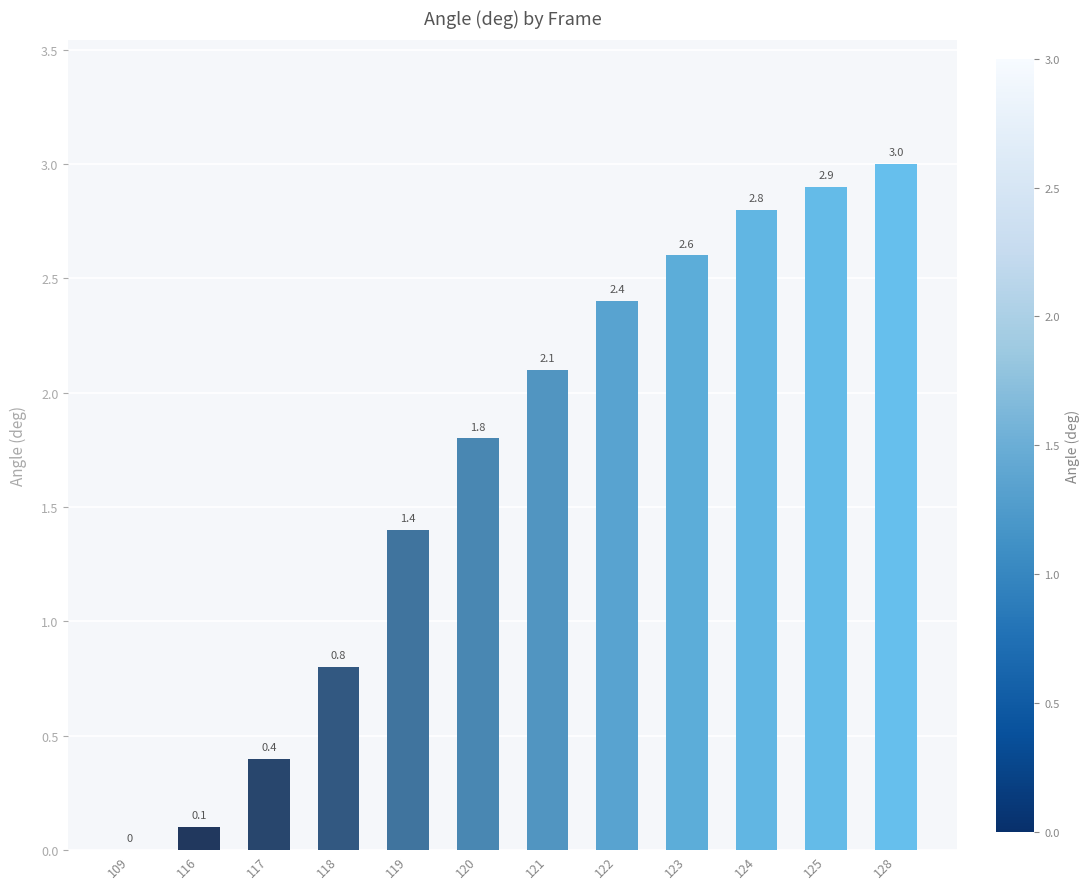

Are the bars horizontal?

No